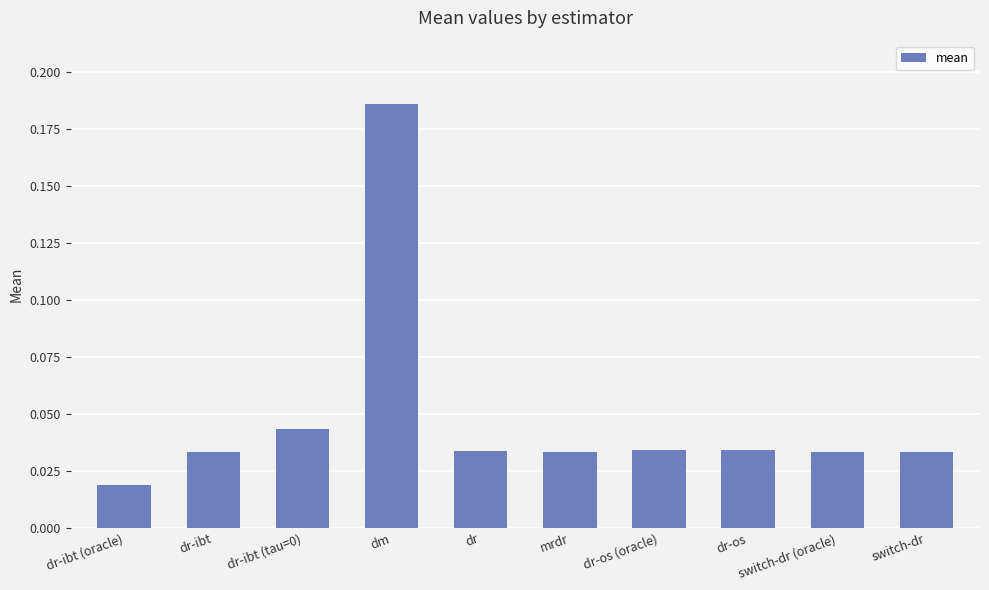

Count the number of data series in this chart.

1